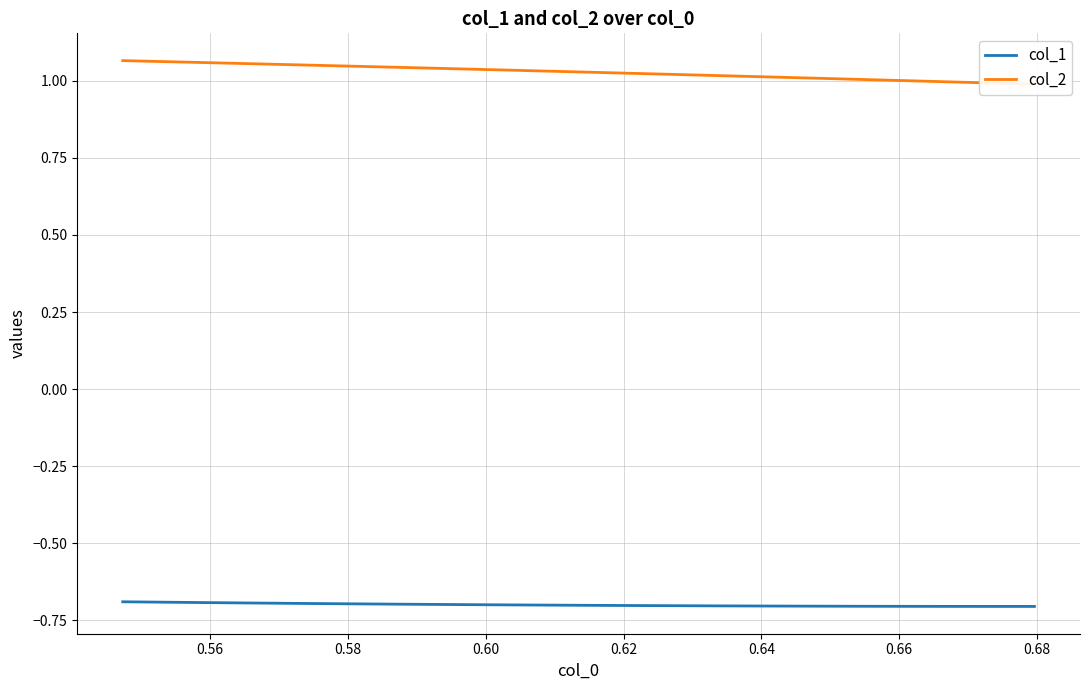

What is the maximum value for col_1?

-0.7